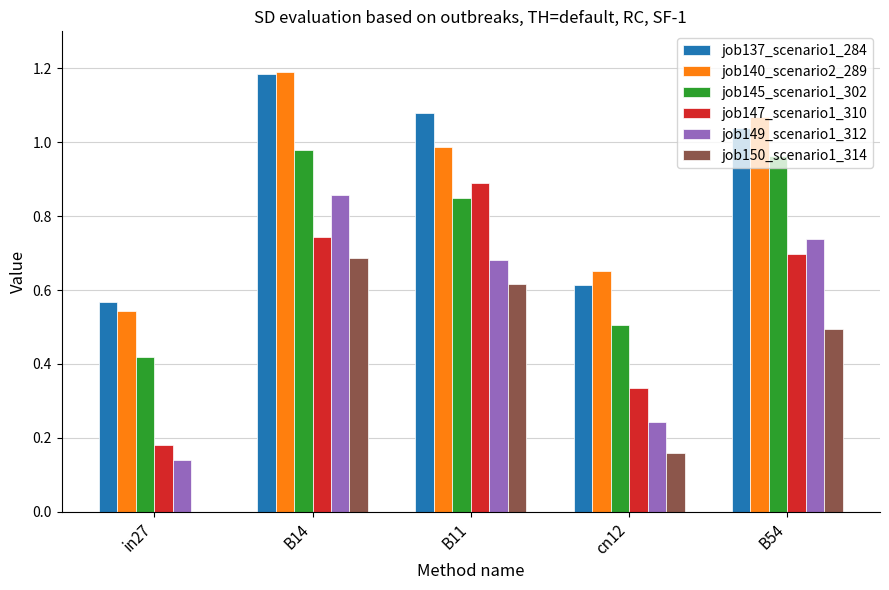

The job147_scenario1_310 series shows 0.2 at cn12. True or false?

False